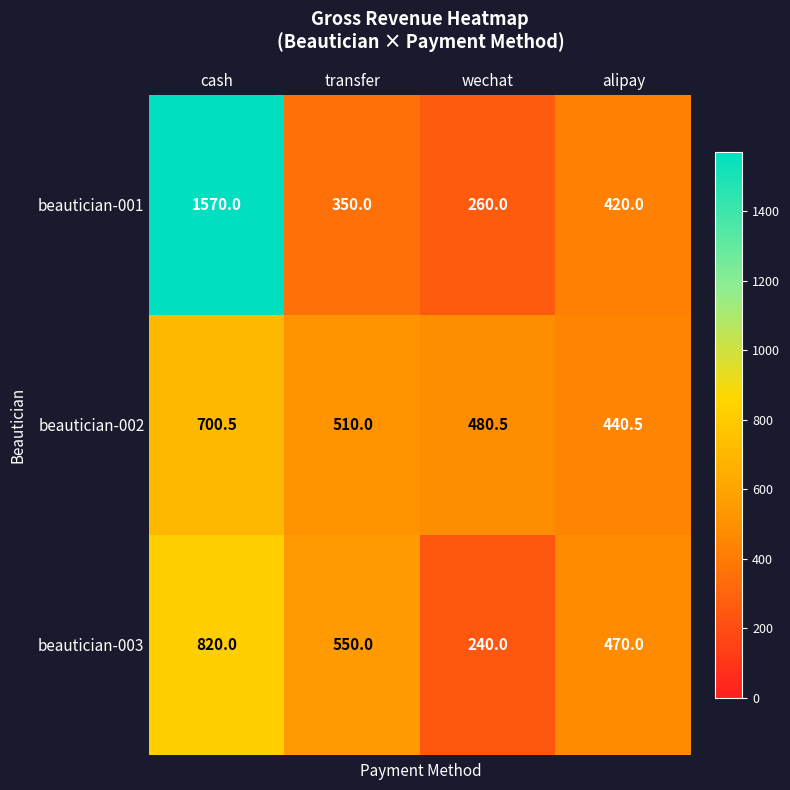

At wechat, list the series in order from smallest to largest.

beautician-003, beautician-001, beautician-002